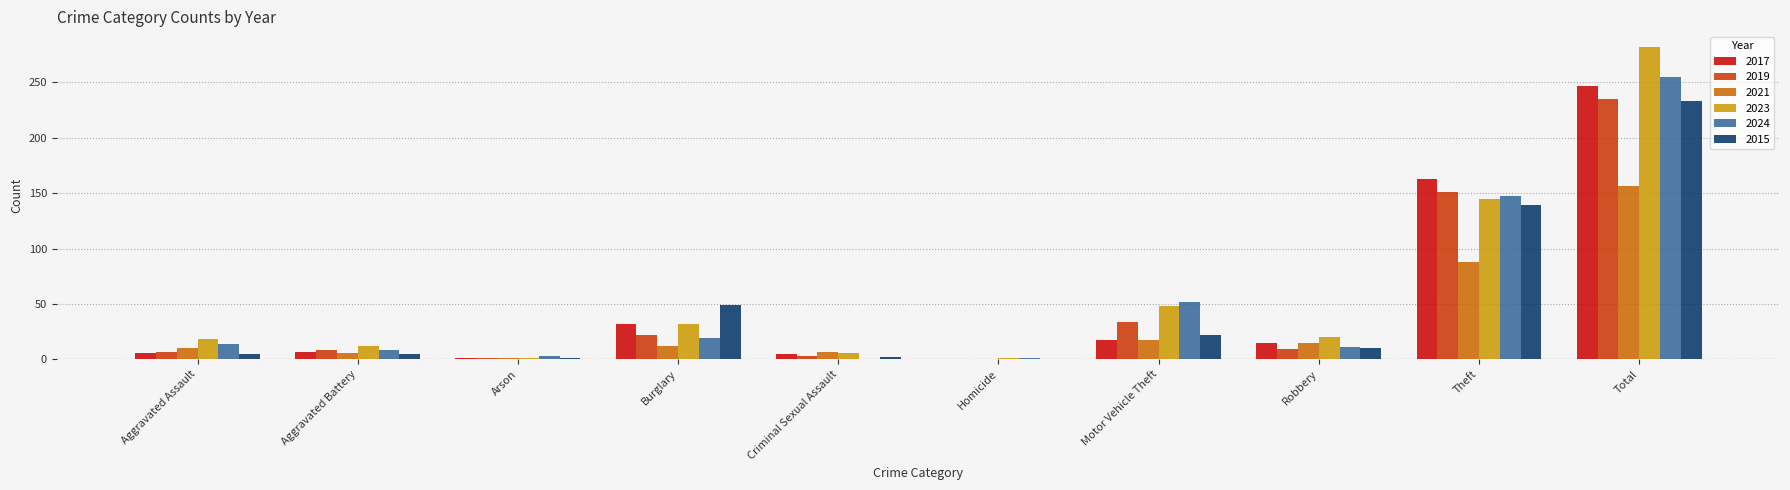

At which label does 2023 reach its peak?

Total